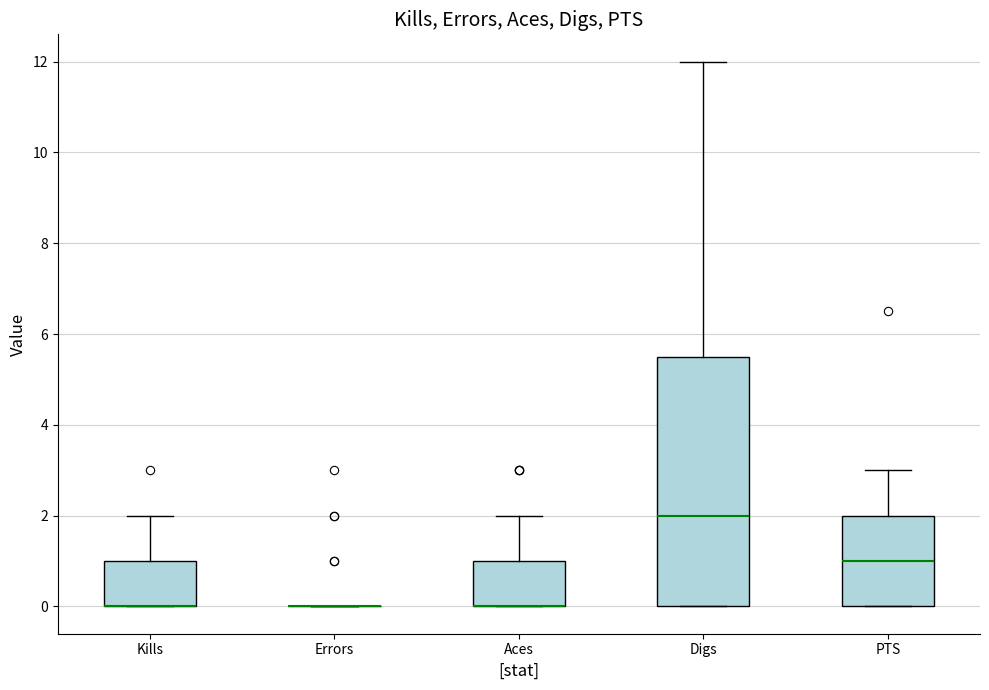

Comparing the boxes themselves (not the whiskers), which one is the tallest?

Digs